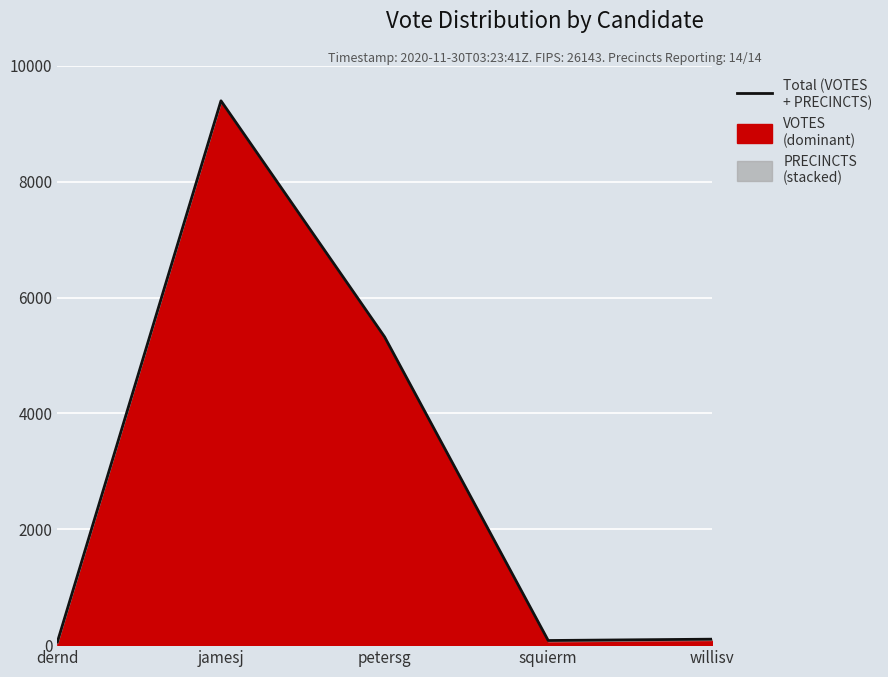

What is the value of the 5th point from the left?

103